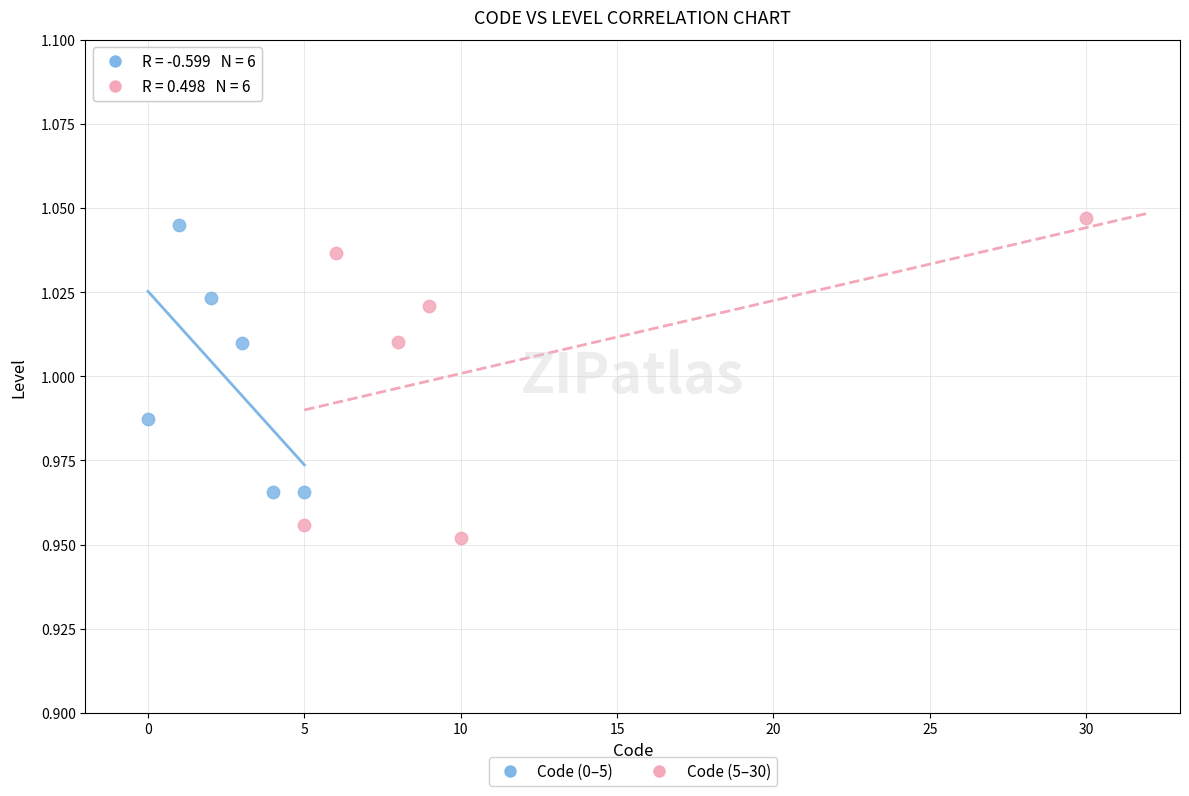

Which series has the largest Y range (max minus min)?

Code (5–30)